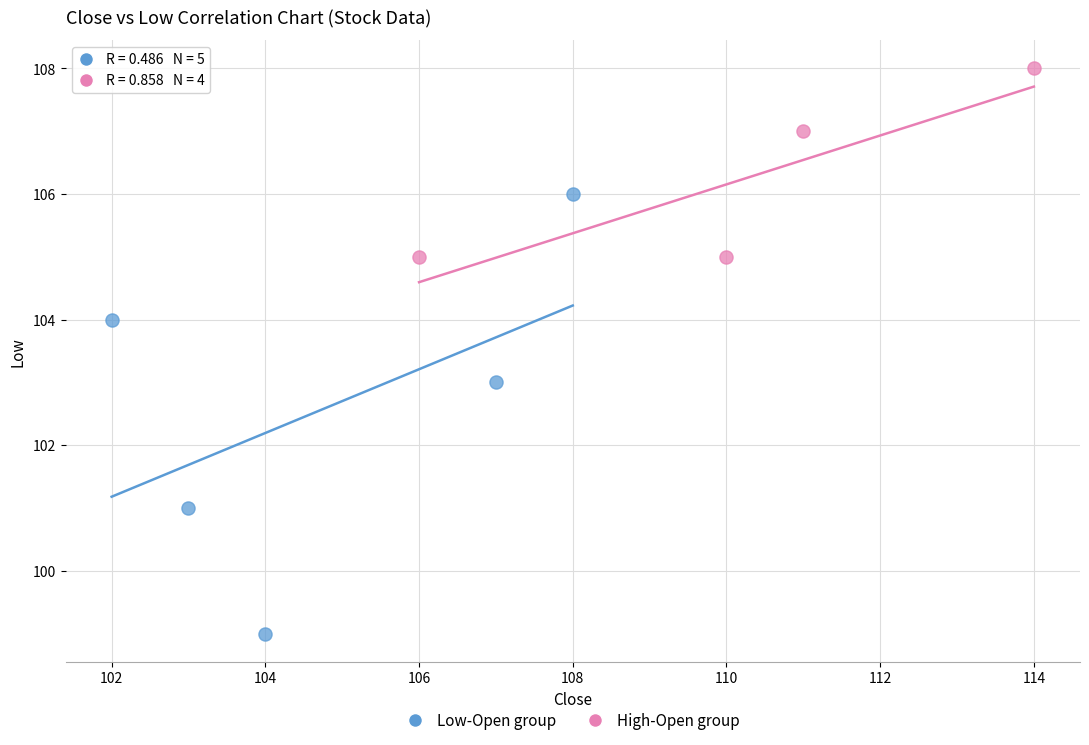

Which series has the largest Y range (max minus min)?

Low-Open group